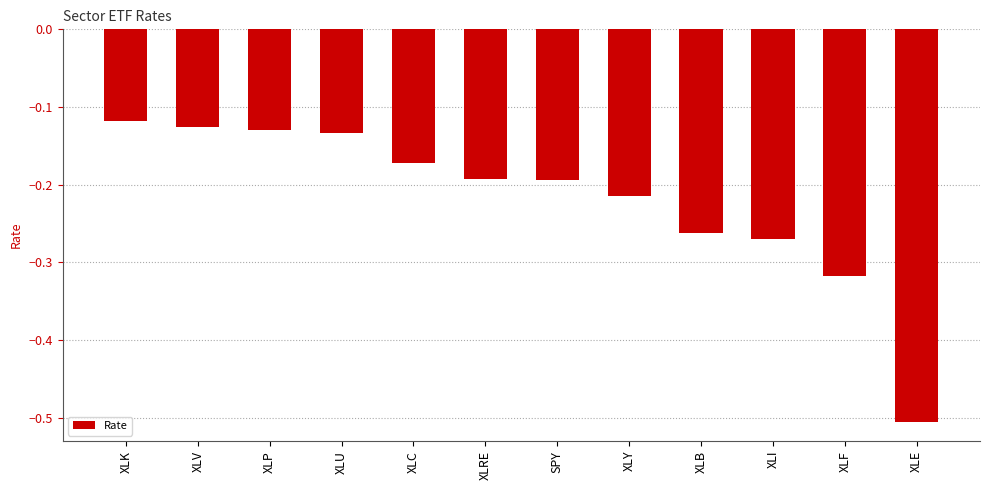

What is the difference between the maximum and minimum values?

0.4